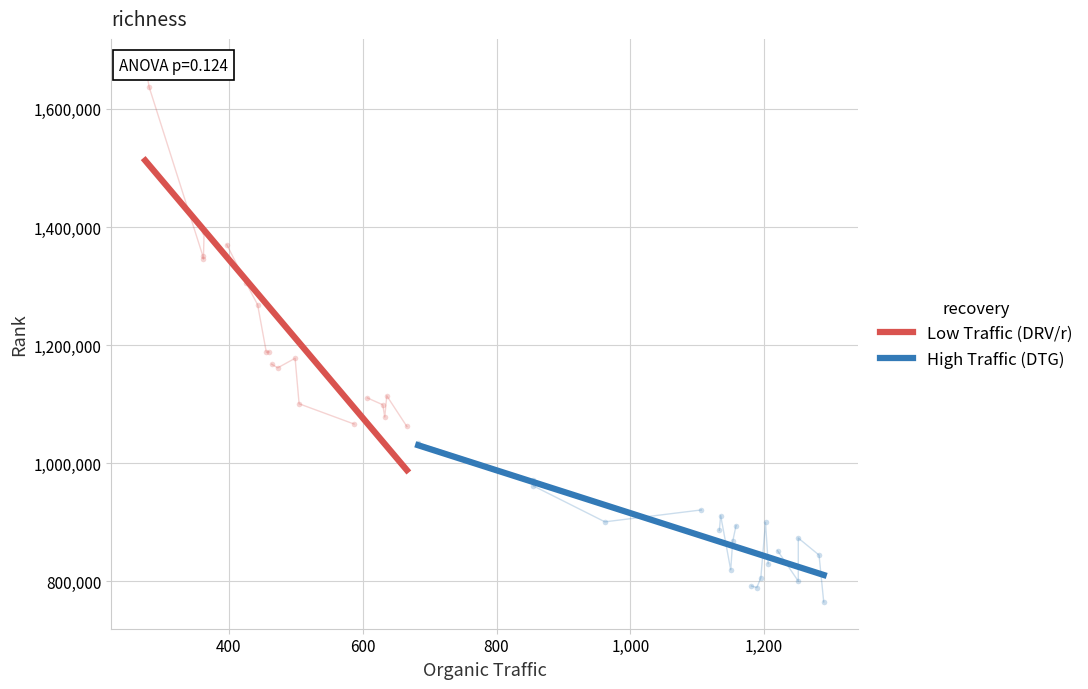

What is the sum of all Organic Traffic values?

31979